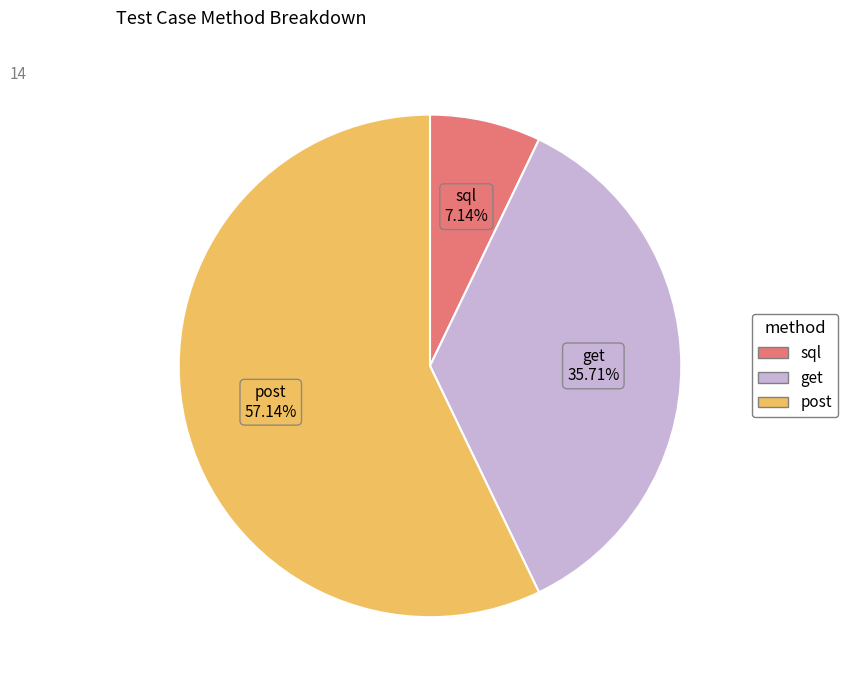

The sql slice represents 7% of the pie. True or false?

True